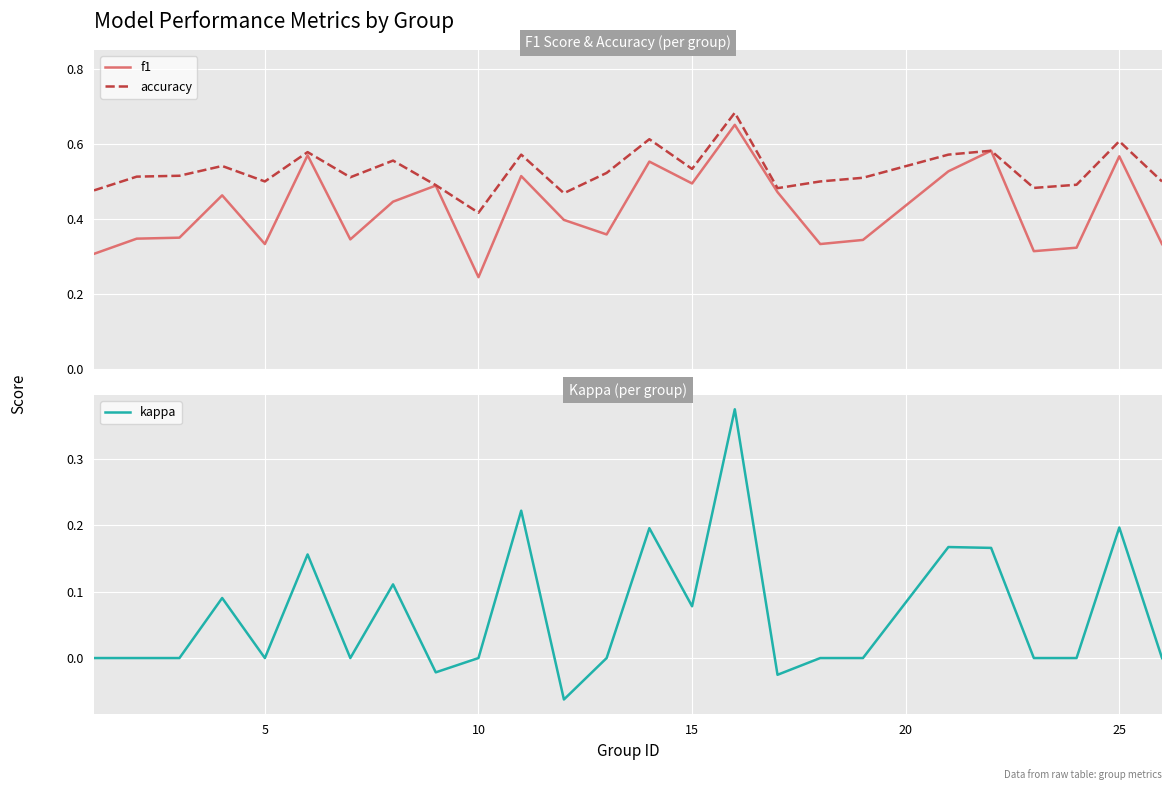

Which series has the largest range (max minus min)?

kappa